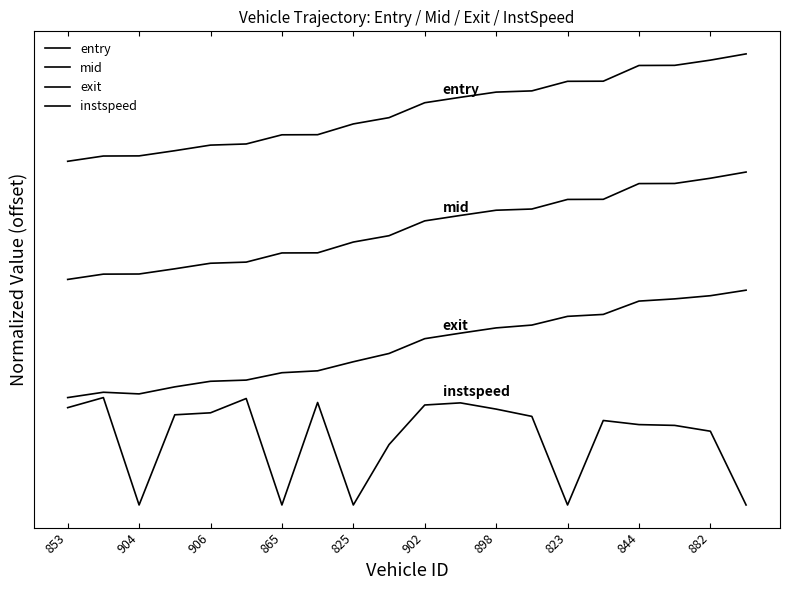

Does the chart display data point markers on the line(s)?

No